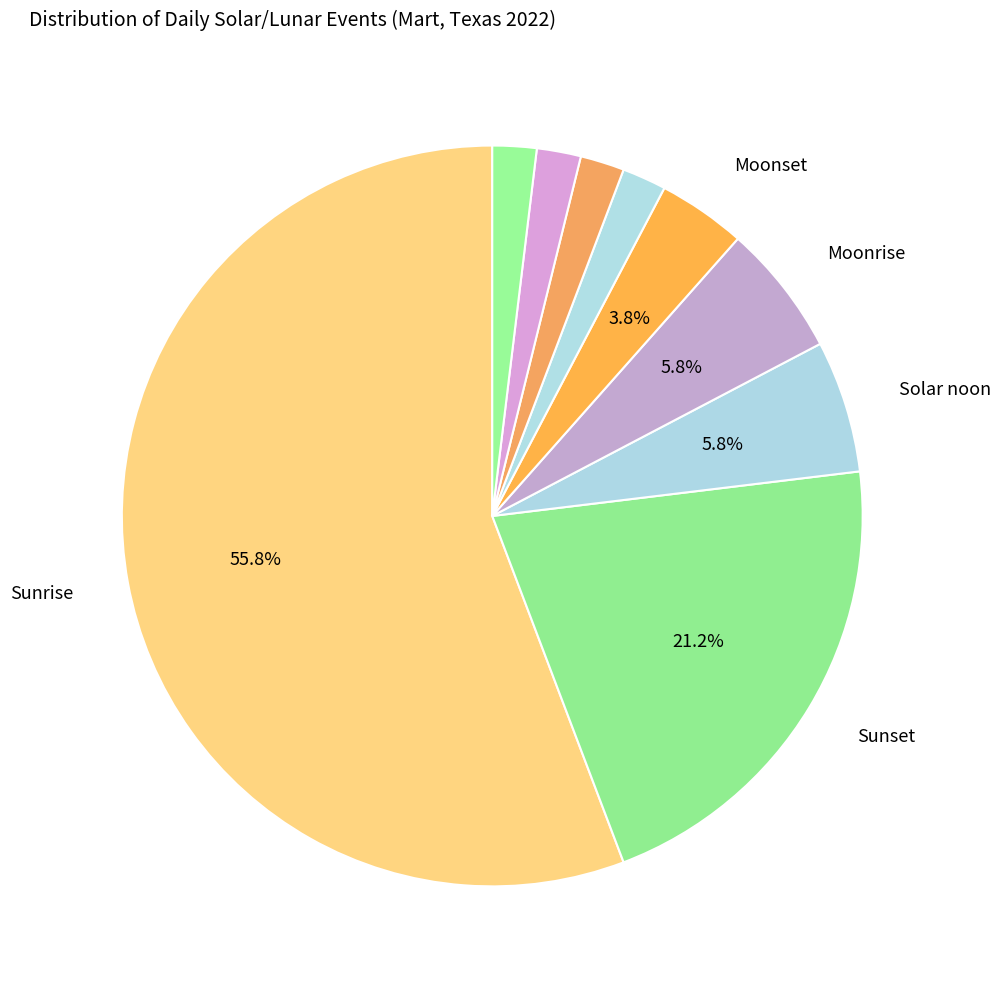

Which category has the smallest portion of the pie?

Twi A